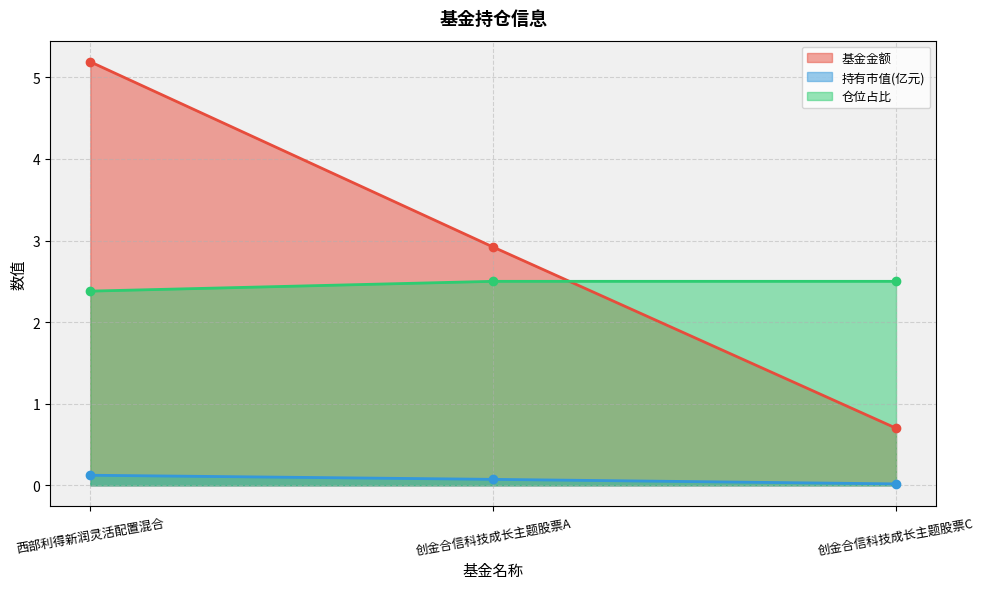

What is the highest value of the 持有市值(亿元) series?

0.1